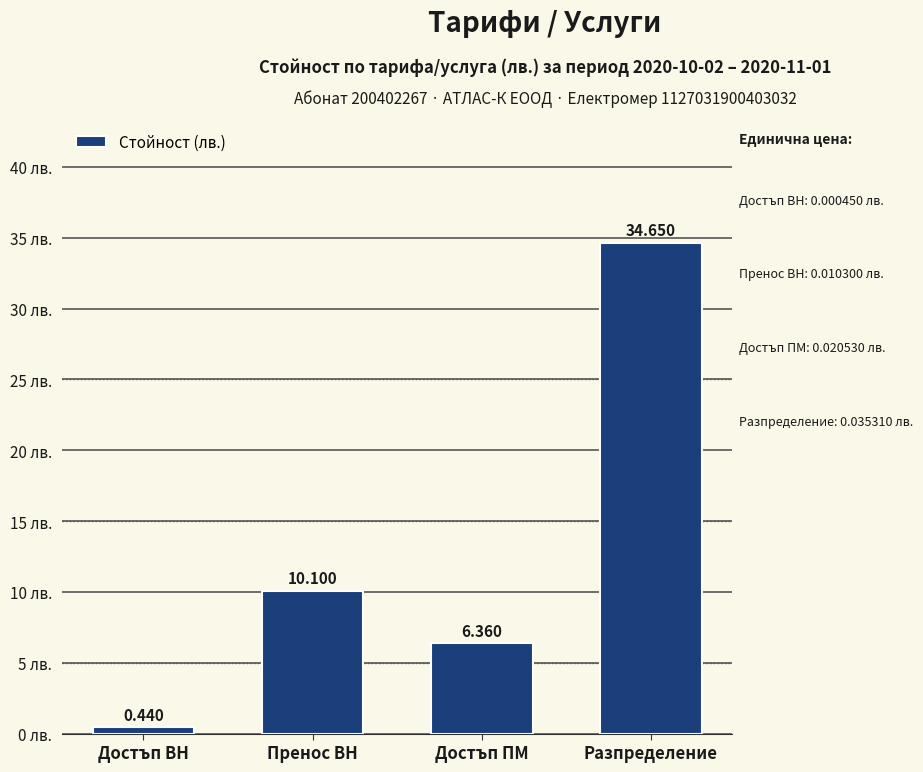

What position from the right is Достъп ВН?

4